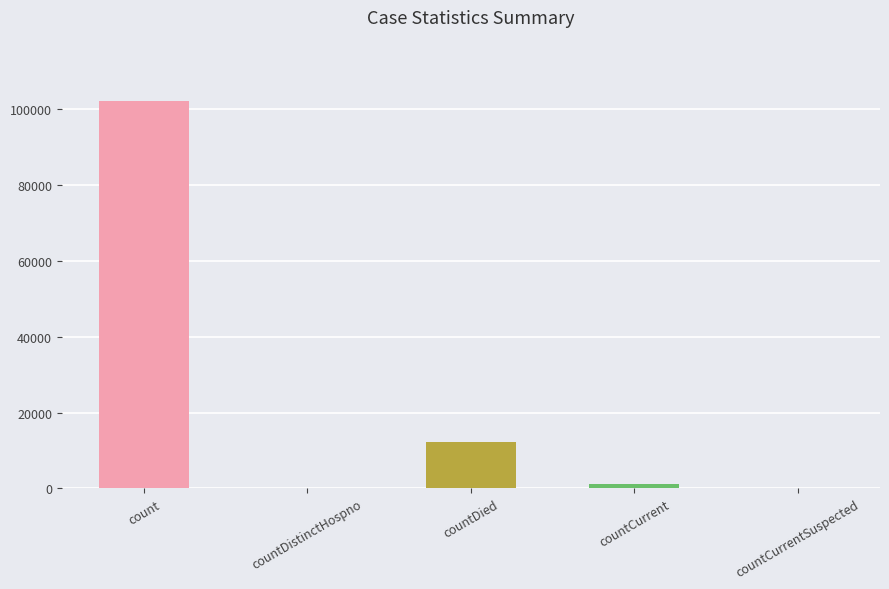

At which label is the value closest to 51163?

countDied